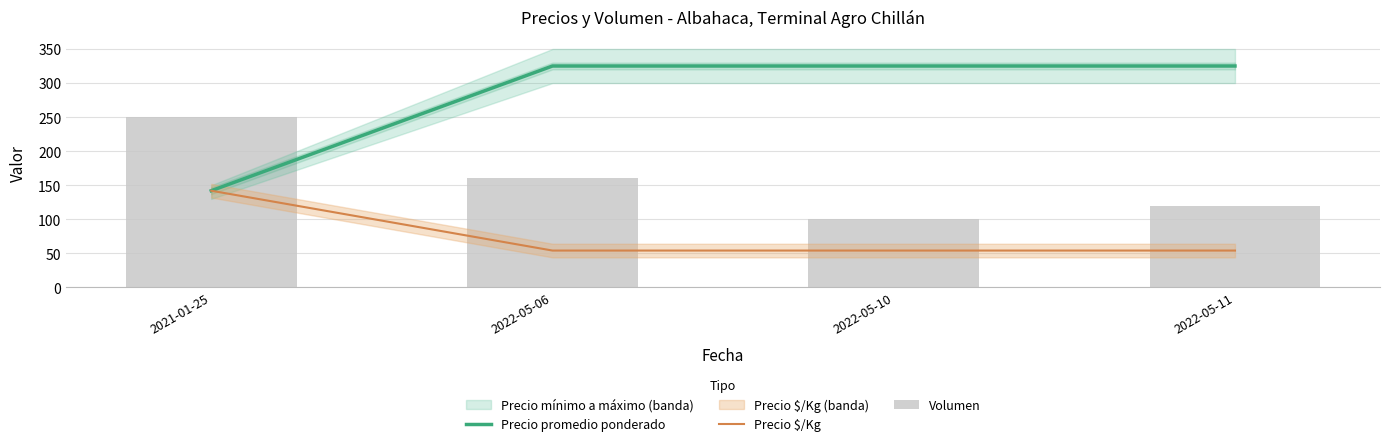

Reading left to right, extract all data points from this chart.

Precio promedio ponderado: 142.0	325.0	325.0	325.0
Precio $/Kg: 142.0	54.2	54.2	54.2
Volumen: 250.0	160.0	100.0	120.0